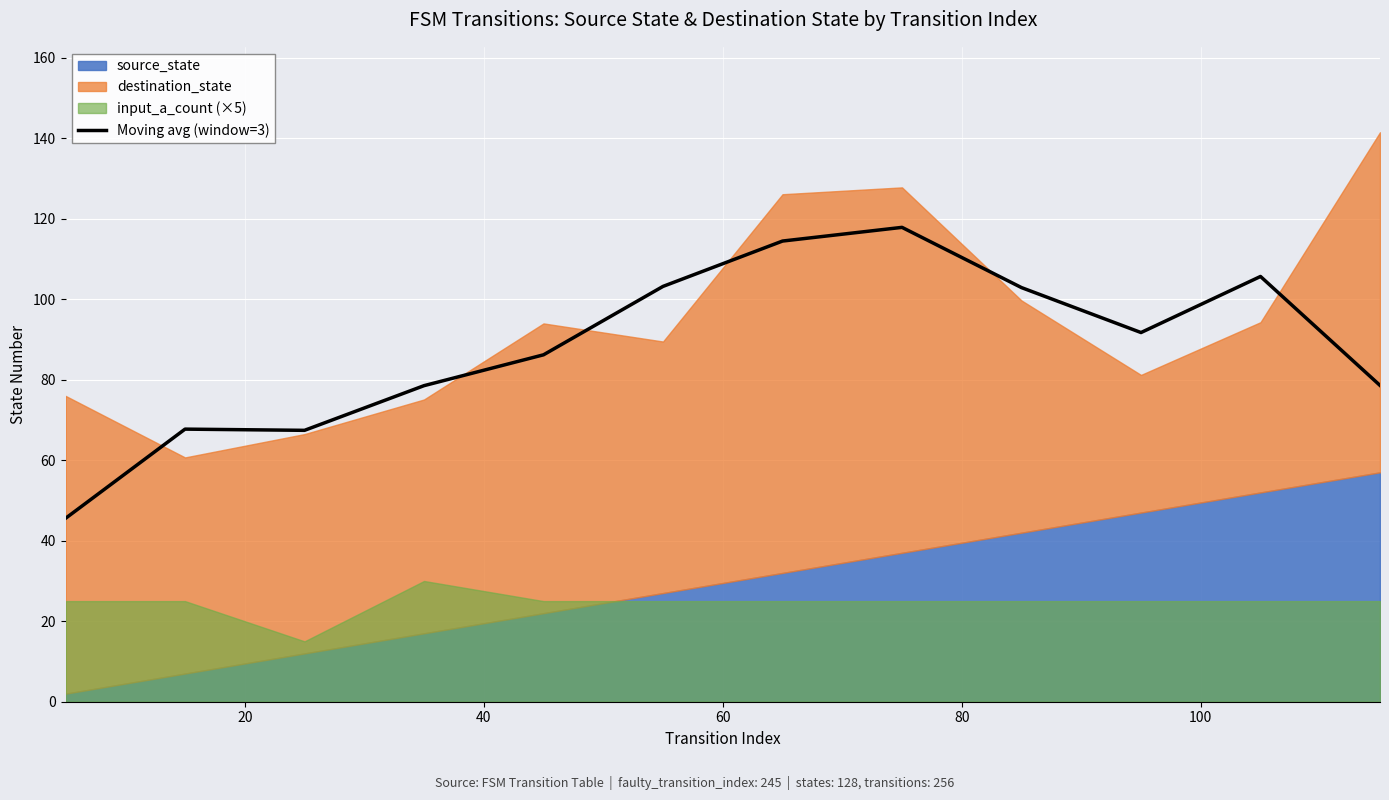

What is the minimum value for Moving avg (window=3)?

45.6